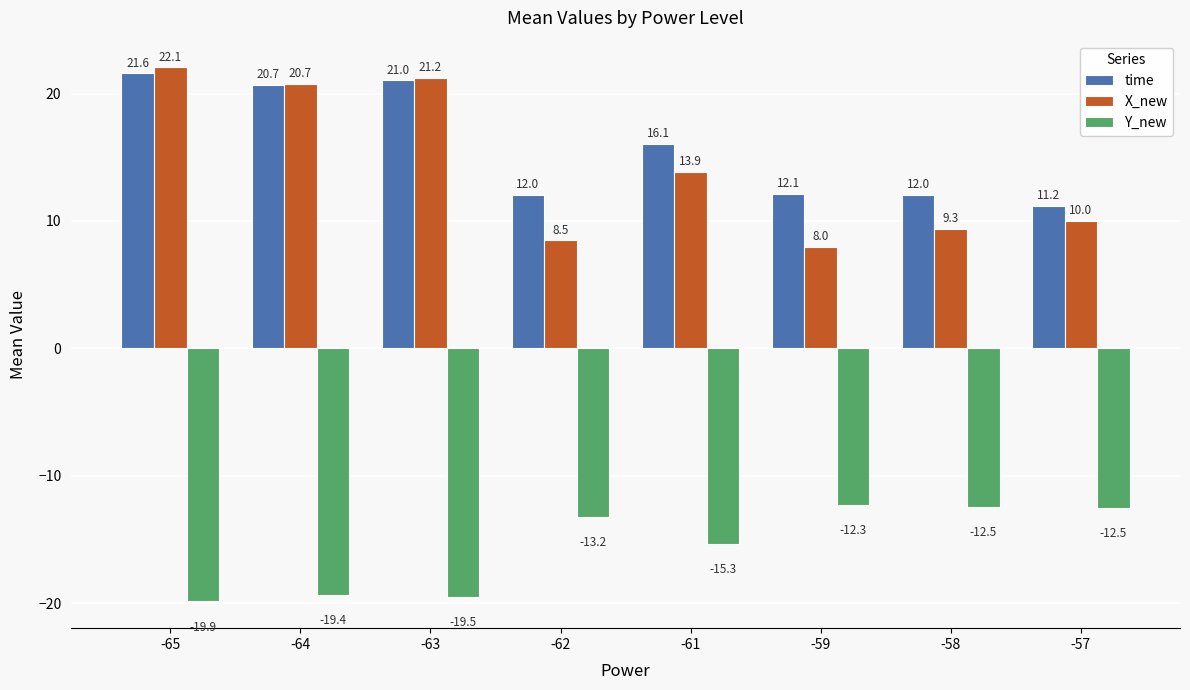

Where is X_new nearest to the value 15?

-61